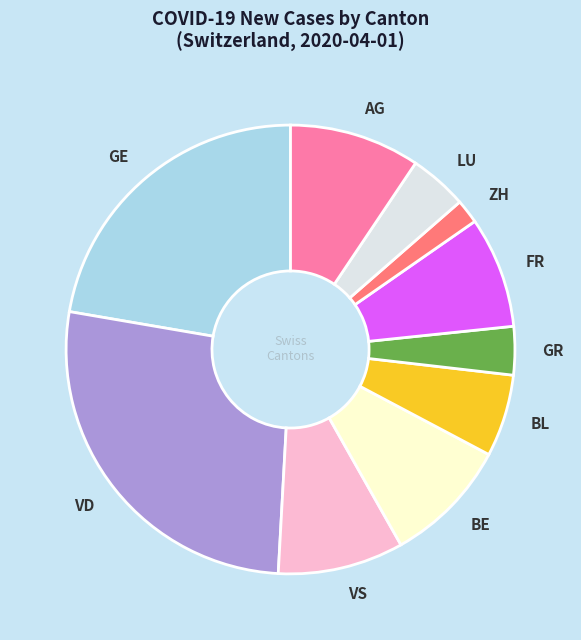

What is the ratio of the value at LU to the value at VD?

0.2